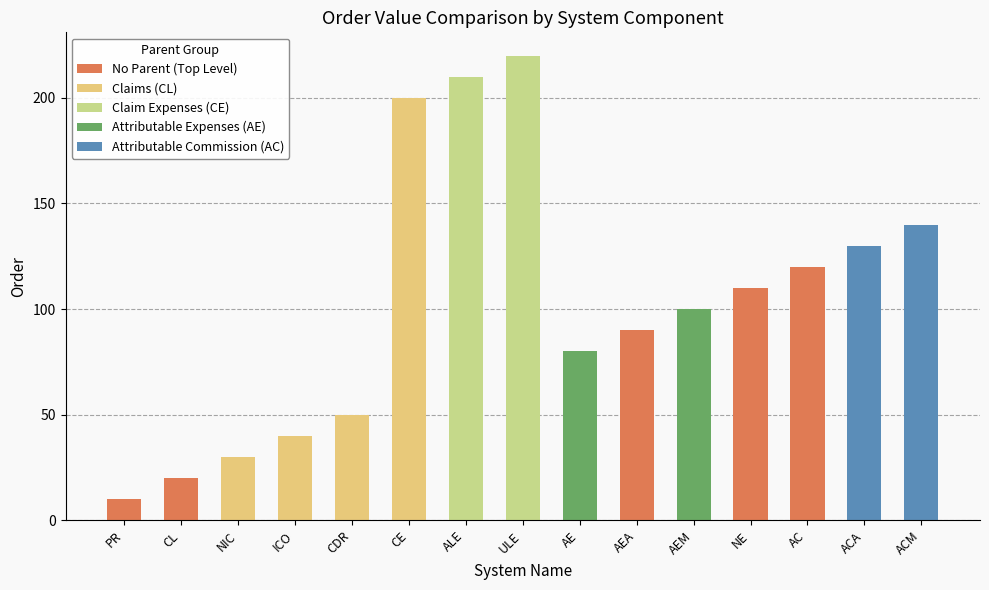

Is it true that the value at CE is 200?

True